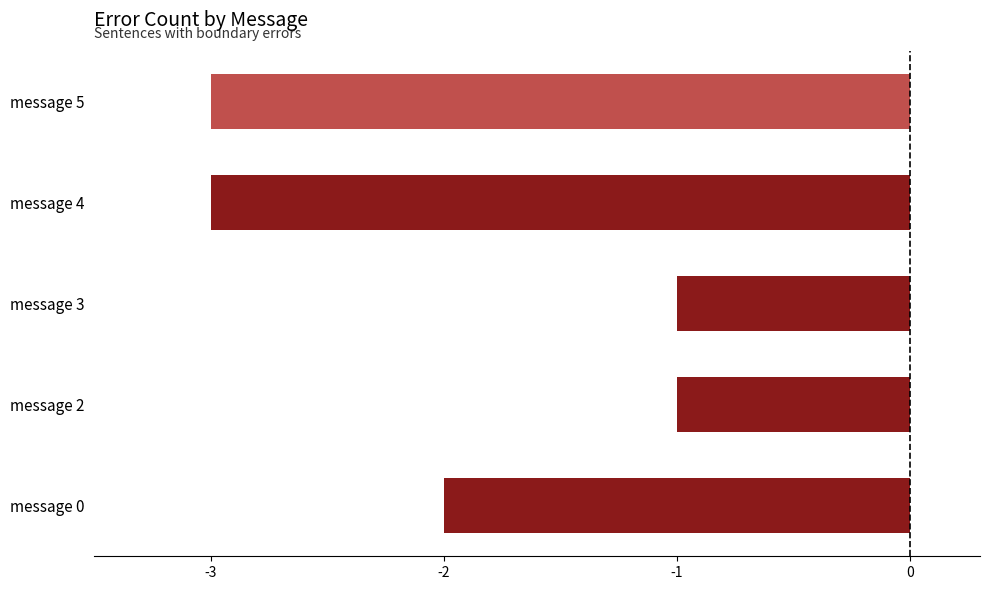

How many values are between -3 and -1?

5